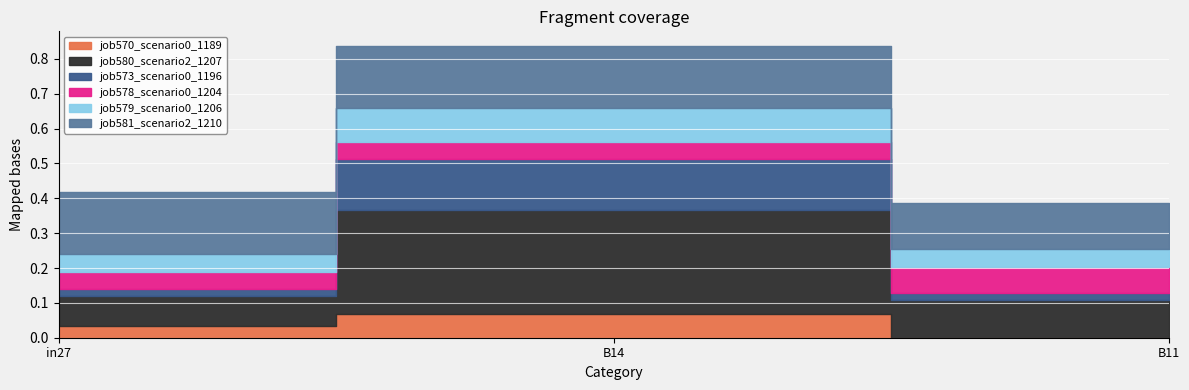

Which label corresponds to the largest value in the chart?

B14